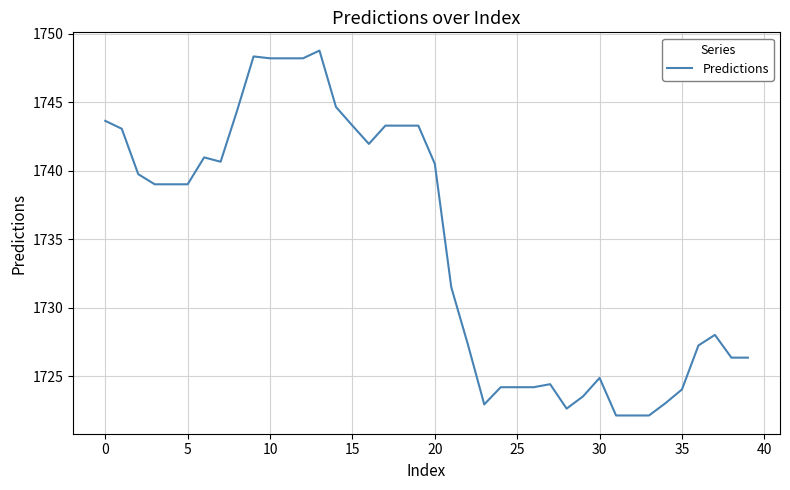

What is the difference between the maximum and minimum values?

26.6